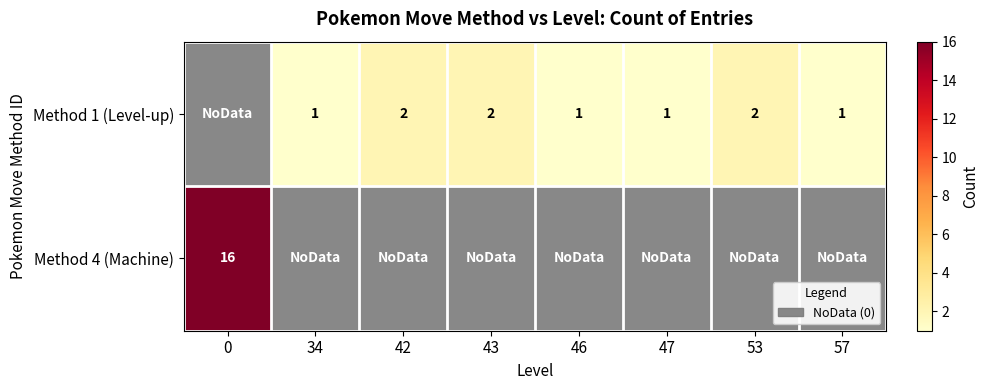

The value of Method 1 (Level-up) at 43 is 1. True or false?

False